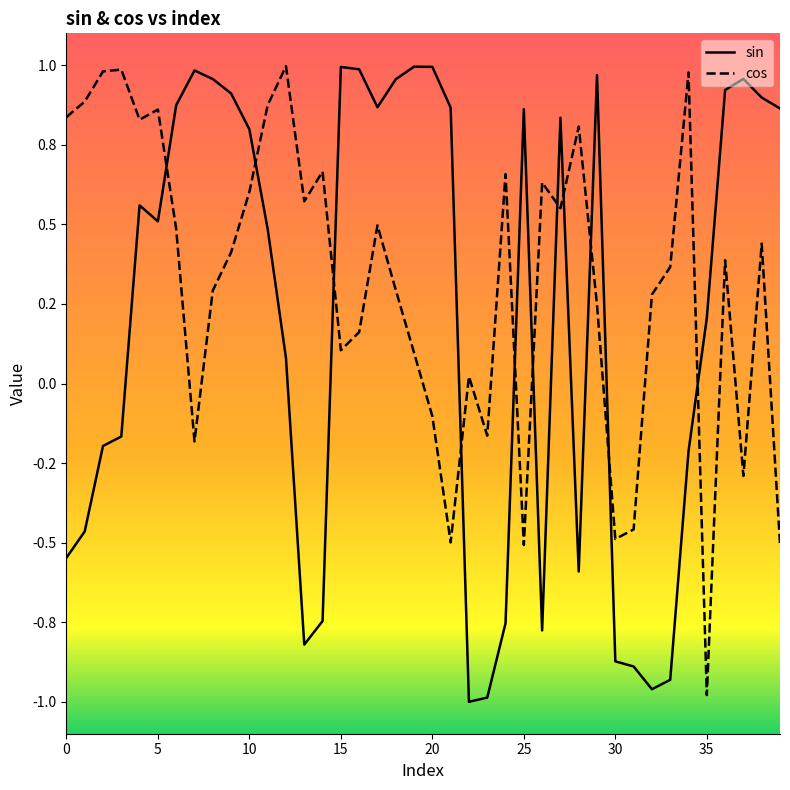

What are all the series names shown in the legend?

sin, cos